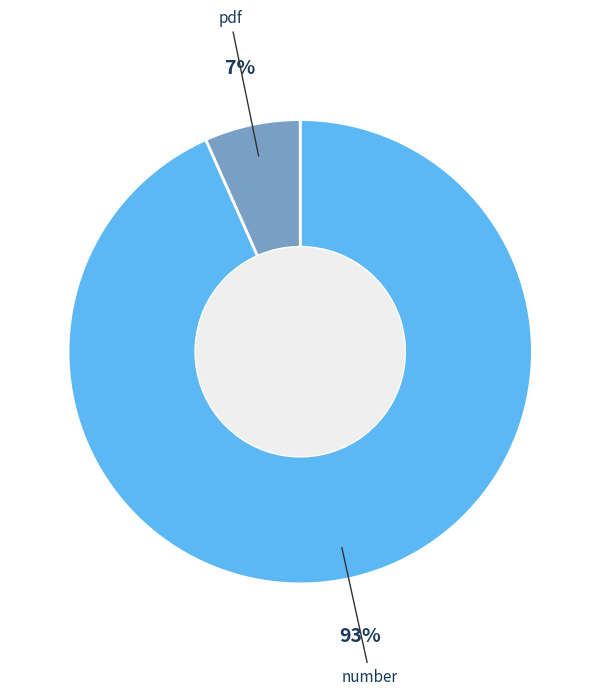

Does any single category account for the majority?

Yes